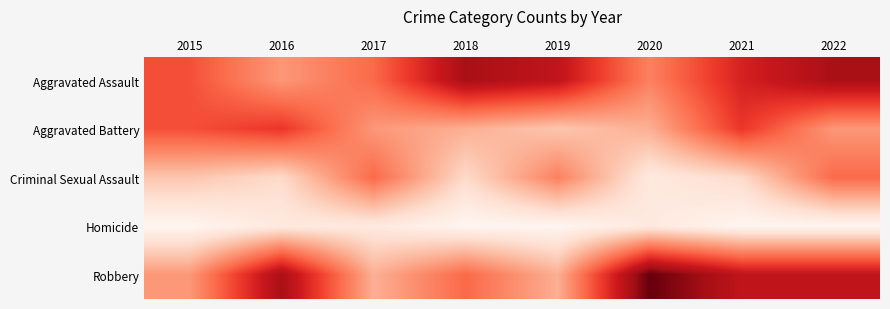

At which category is the sum across all series the highest?

2022